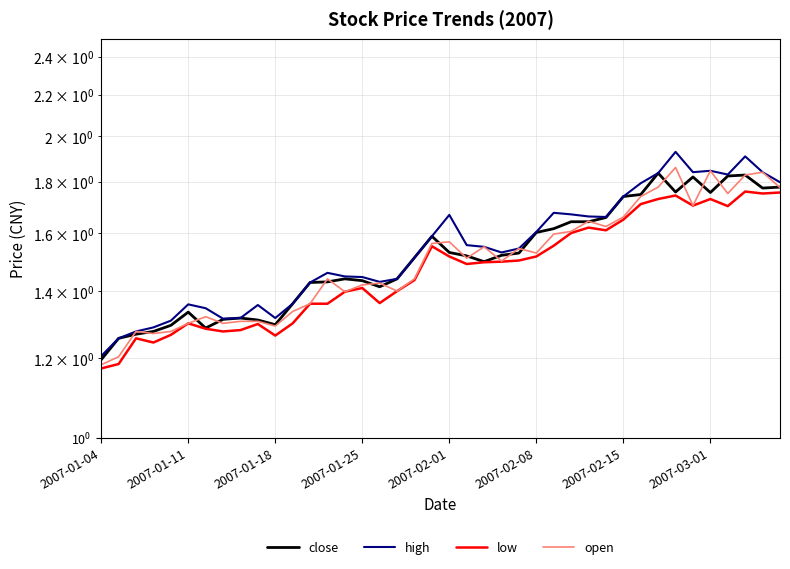

List the series in order of their peak value, highest first.

high, open, close, low